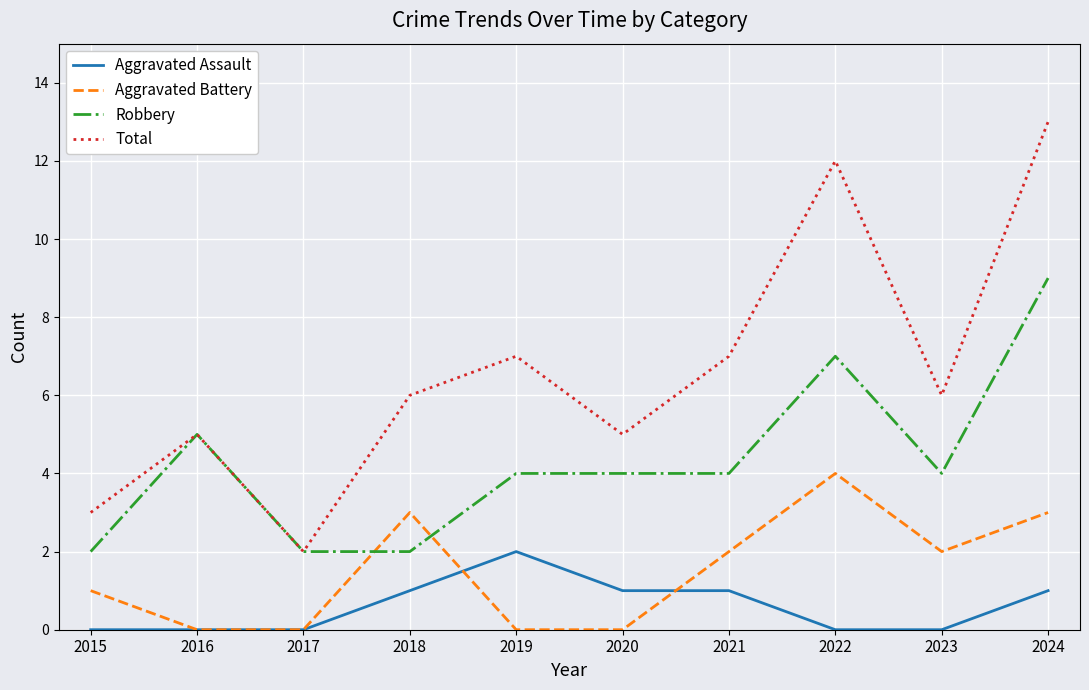

True or false: Total has more than 0 points higher than both neighbors.

True